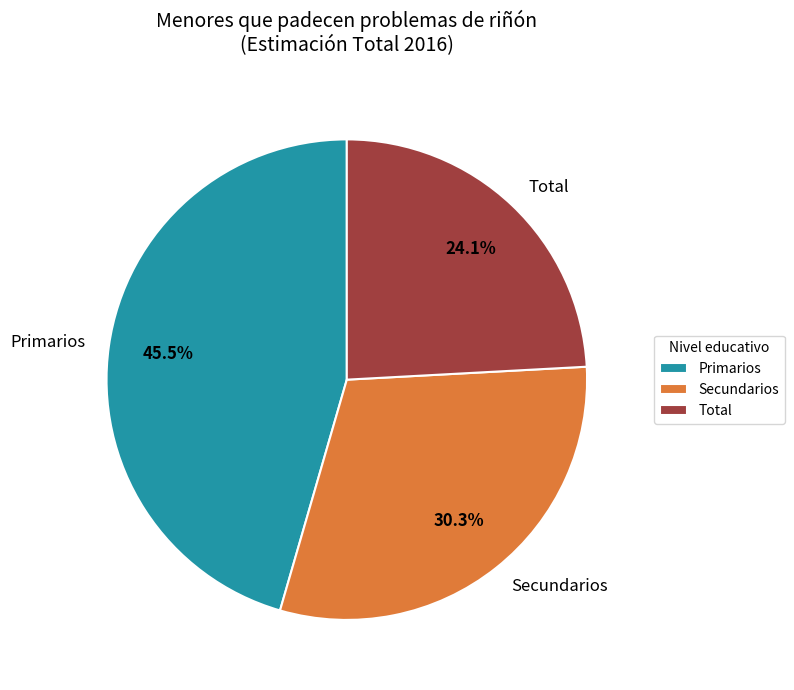

Rank the categories by value from lowest to highest.

Total, Secundarios, Primarios